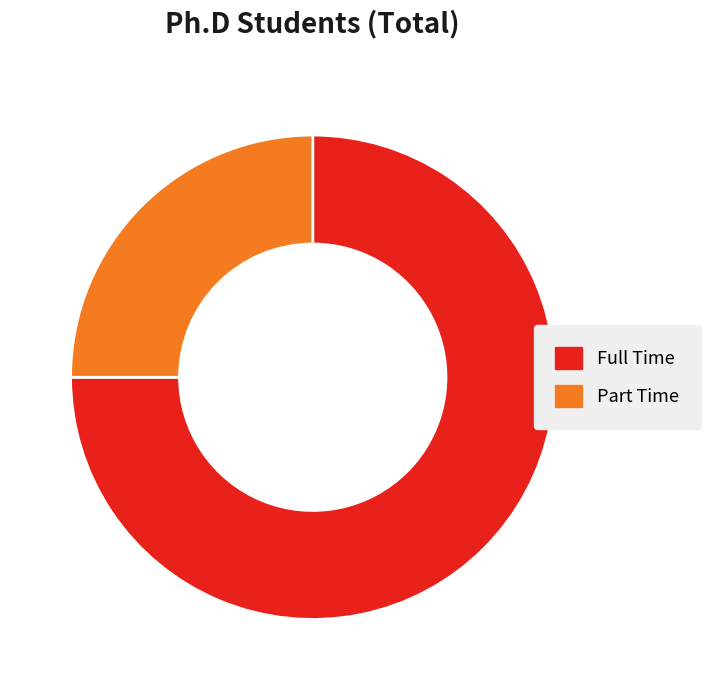

The Part Time slice represents 25% of the pie. True or false?

True